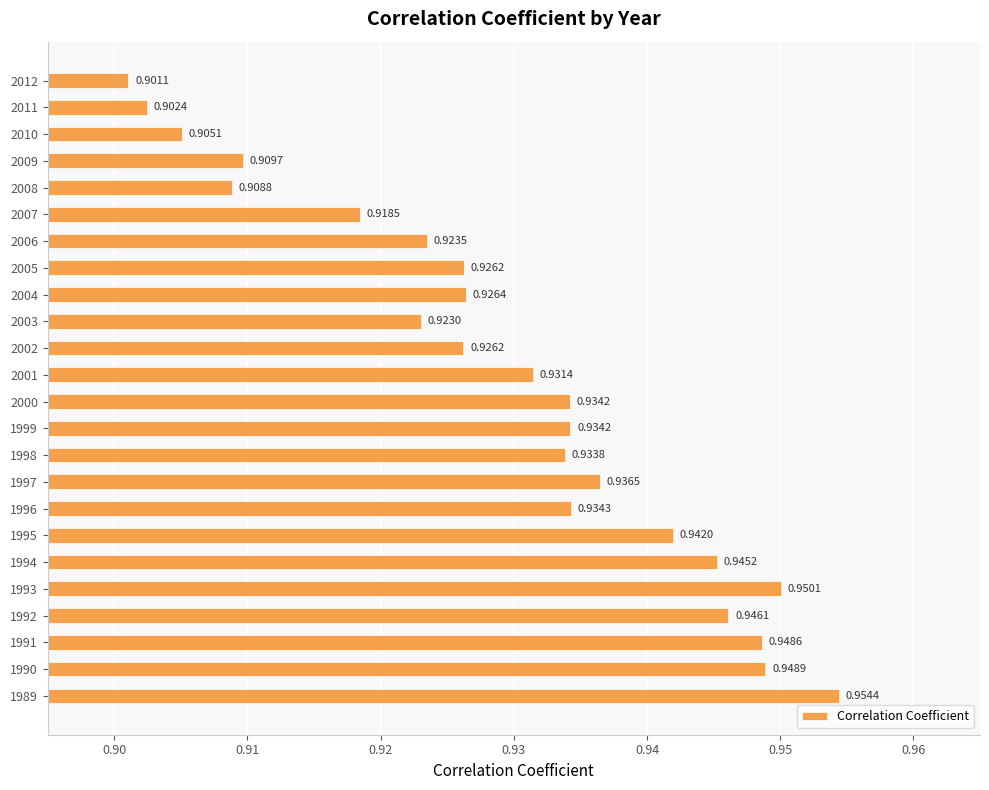

Which has a higher value, 2011 or 2007?

2007